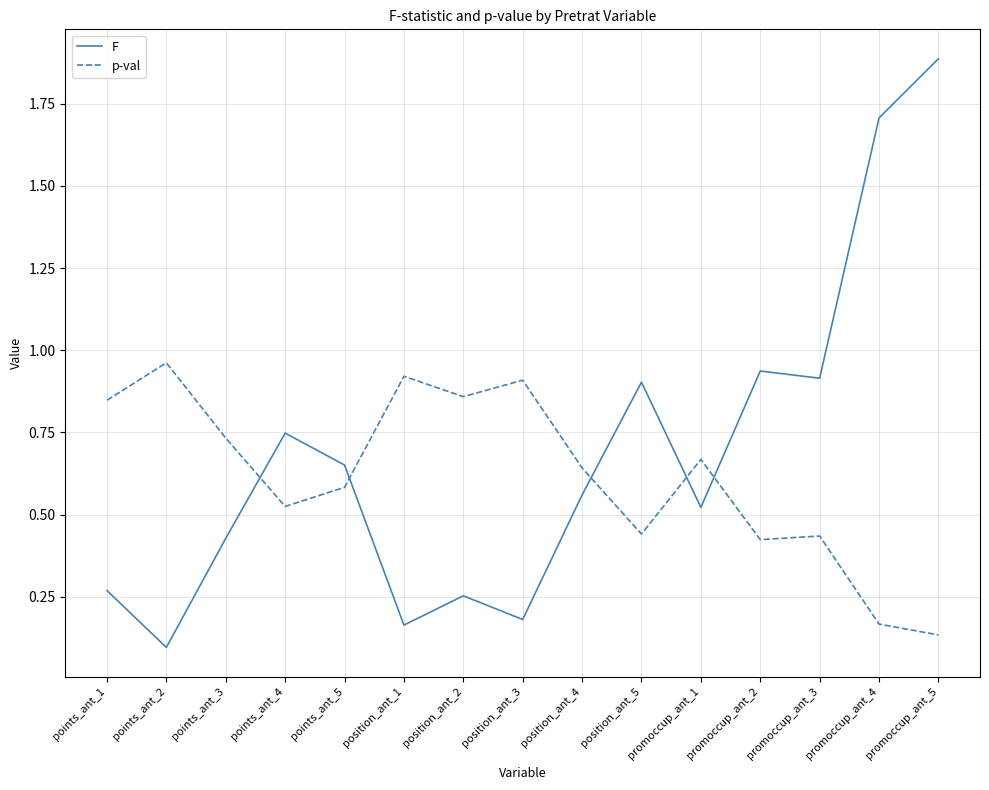

Is it true that F equals 0.9 at position_ant_5?

True